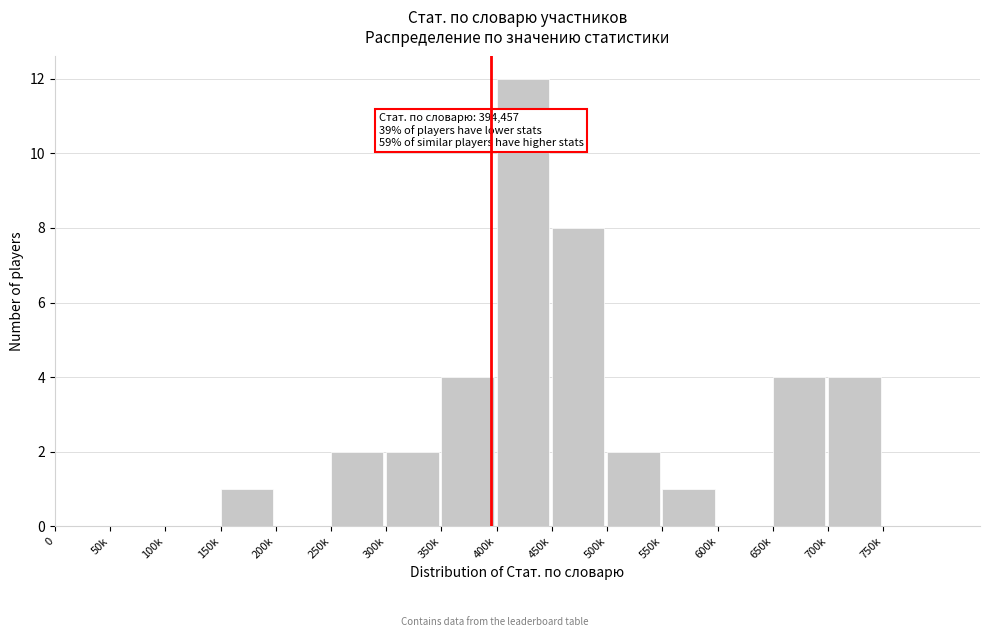

Reading right to left, transcribe all the data shown in this chart.

750k=0	700k=4	650k=4	600k=0	550k=1	500k=2	450k=8	400k=12	350k=4	300k=2	250k=2	200k=0	150k=1	100k=0	50k=0	0=0